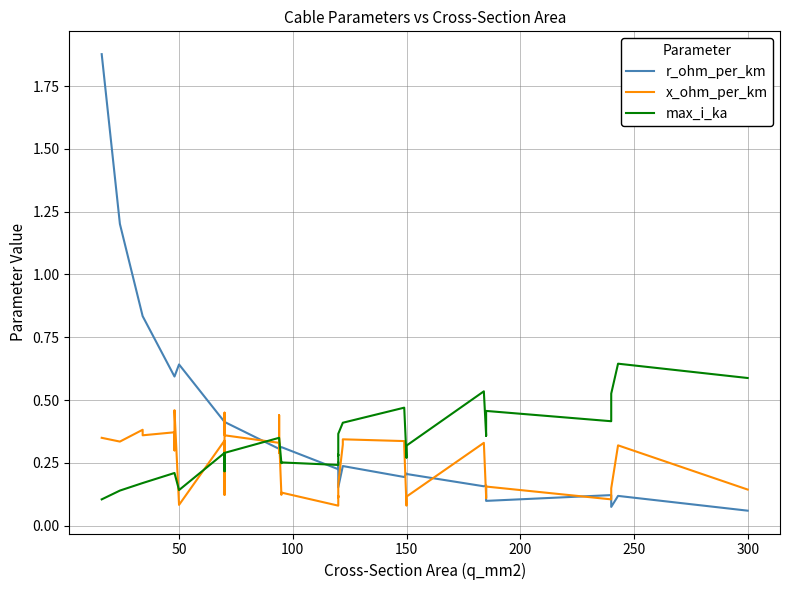

The r_ohm_per_km series shows 0.5 at 0. True or false?

False